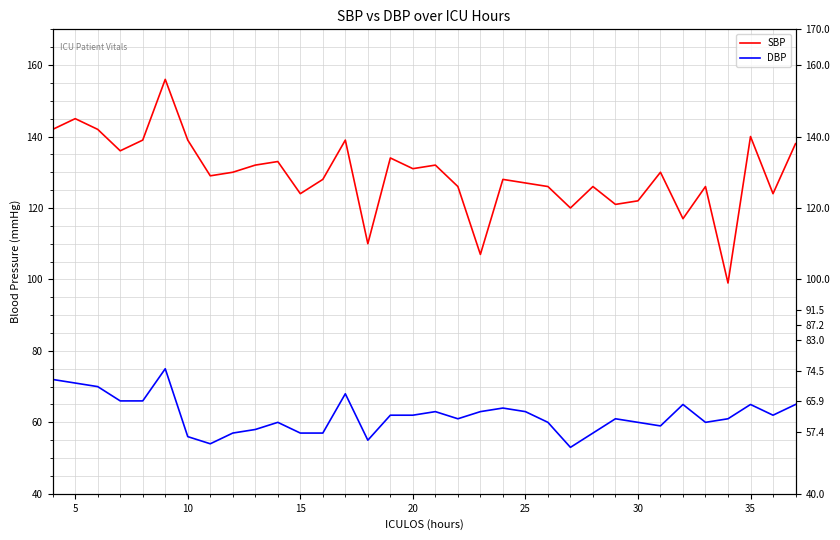

What is the difference between the second highest and minimum values in the SBP series?

46